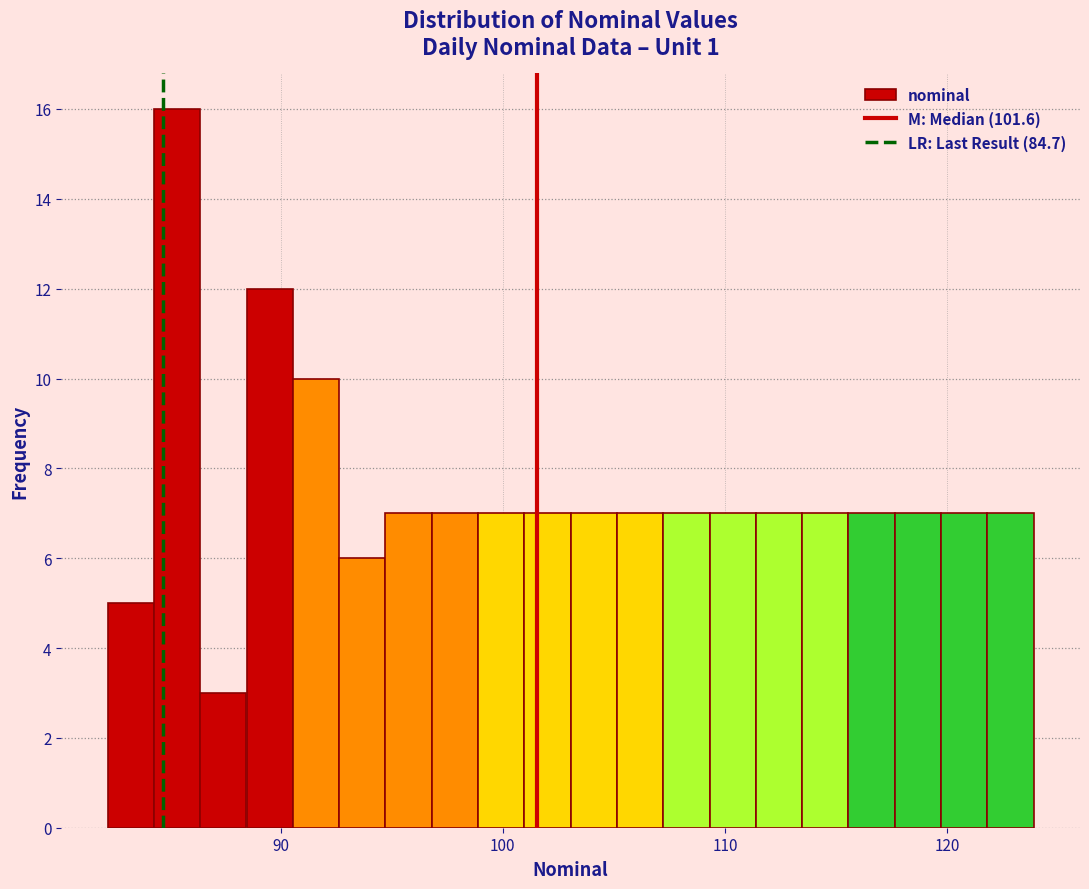

Around what value on the x-axis is the tallest bar? Give the approximate position of its centre, as read against the axis.

85